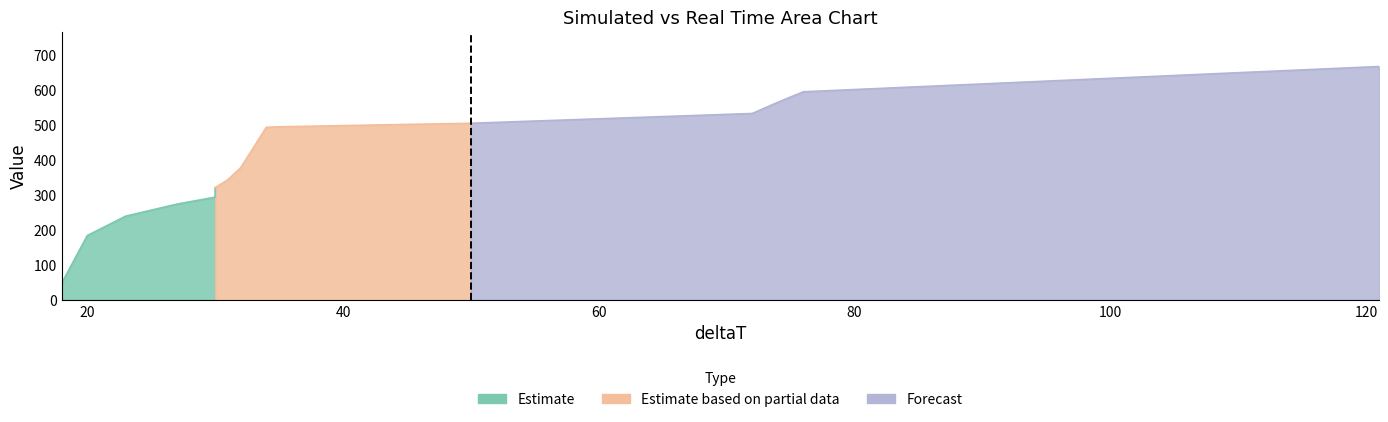

How many data points in payload are above 1?

13